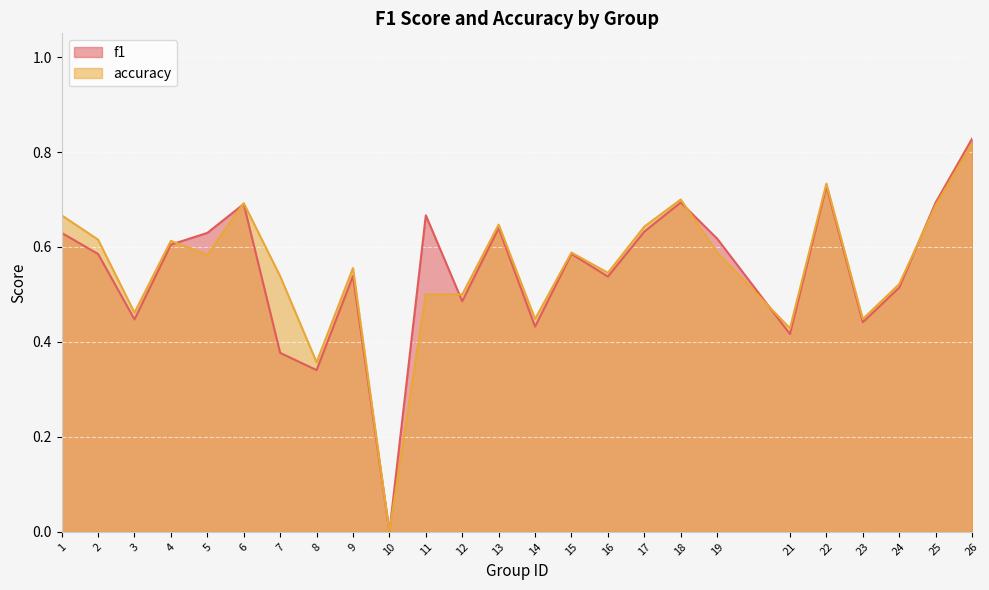

How many distinct data groups are displayed?

2